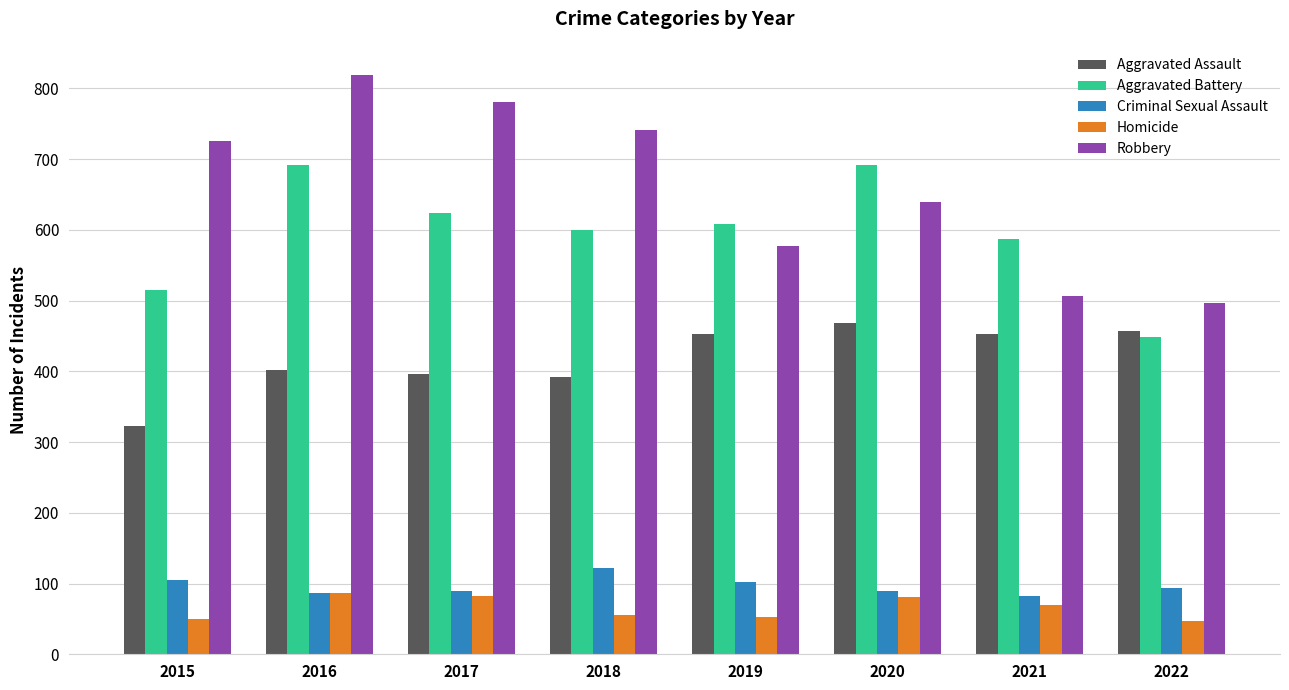

At which category is the sum across all series the highest?

2016